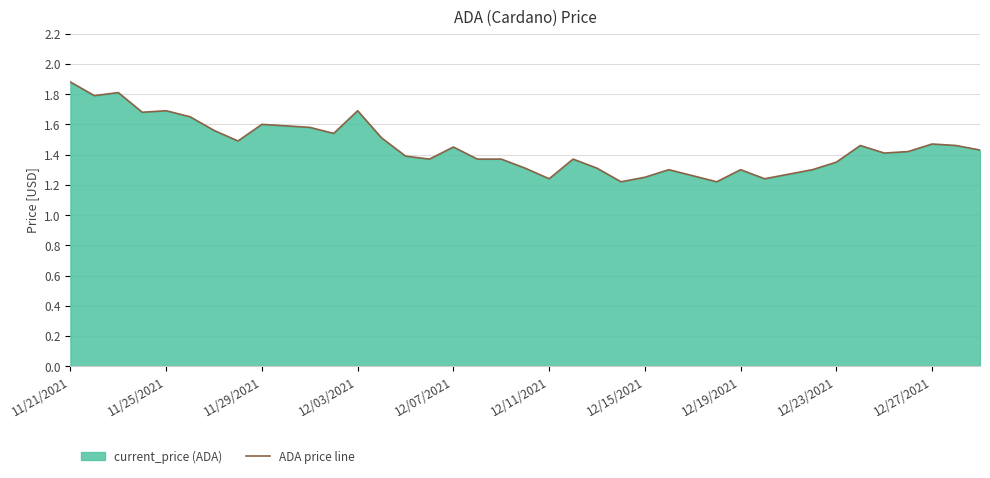

How many interior local valleys (lower than both neighbors) does the data have?

10